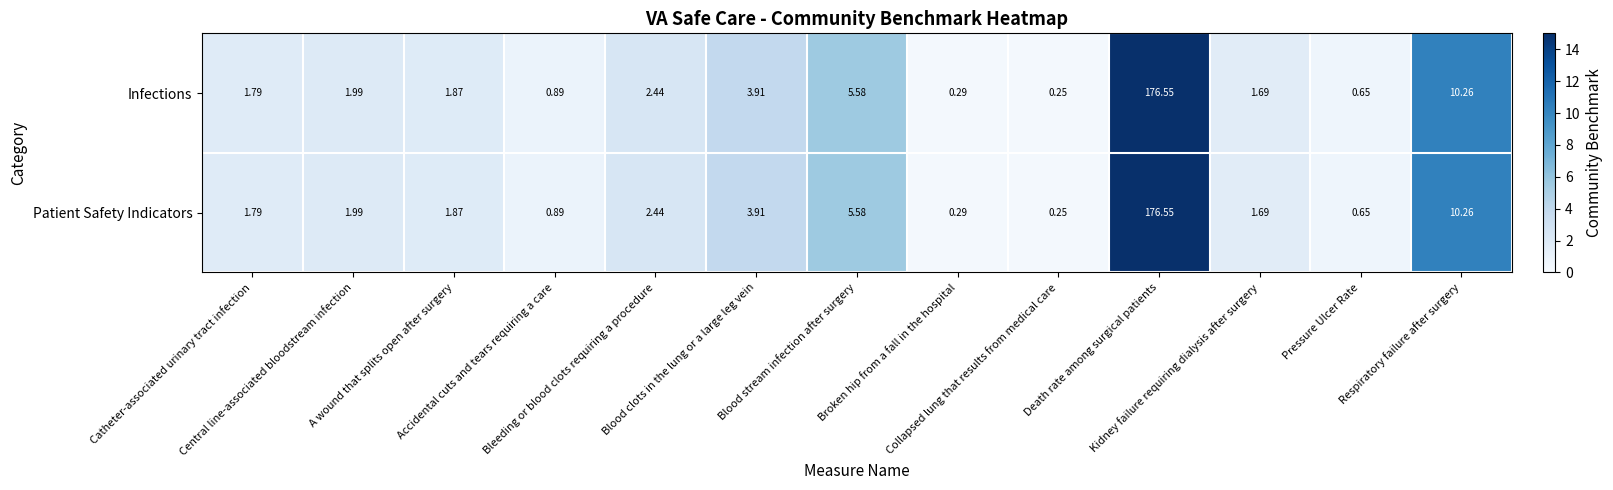

Reading left to right, extract all data points from this chart.

Infections: Catheter-associated urinary tract infection=1.8	Central line-associated bloodstream infection=2.0	A wound that splits open after surgery=1.9	Accidental cuts and tears requiring a care=0.9	Bleeding or blood clots requiring a procedure=2.4	Blood clots in the lung or a large leg vein=3.9	Blood stream infection after surgery=5.6	Broken hip from a fall in the hospital=0.3	Collapsed lung that results from medical care=0.2	Death rate among surgical patients=176.6	Kidney failure requiring dialysis after surgery=1.7	Pressure Ulcer Rate=0.7	Respiratory failure after surgery=10.3
Patient Safety Indicators: Catheter-associated urinary tract infection=1.8	Central line-associated bloodstream infection=2.0	A wound that splits open after surgery=1.9	Accidental cuts and tears requiring a care=0.9	Bleeding or blood clots requiring a procedure=2.4	Blood clots in the lung or a large leg vein=3.9	Blood stream infection after surgery=5.6	Broken hip from a fall in the hospital=0.3	Collapsed lung that results from medical care=0.2	Death rate among surgical patients=176.6	Kidney failure requiring dialysis after surgery=1.7	Pressure Ulcer Rate=0.7	Respiratory failure after surgery=10.3